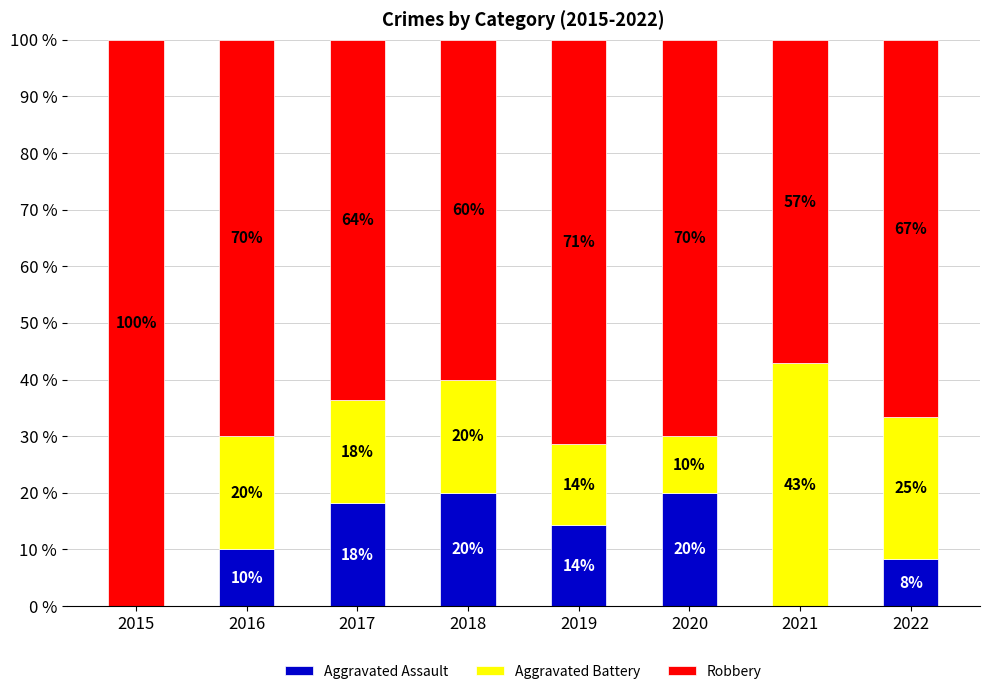

The value of Aggravated Assault at 2018 is 20.0. True or false?

True